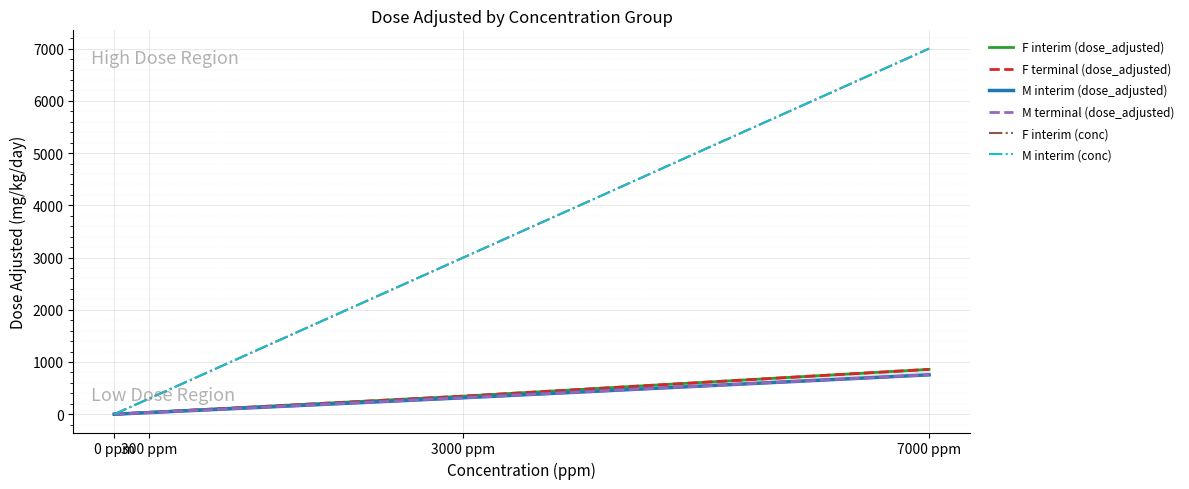

Which series has the largest total across all categories?

F interim (conc)